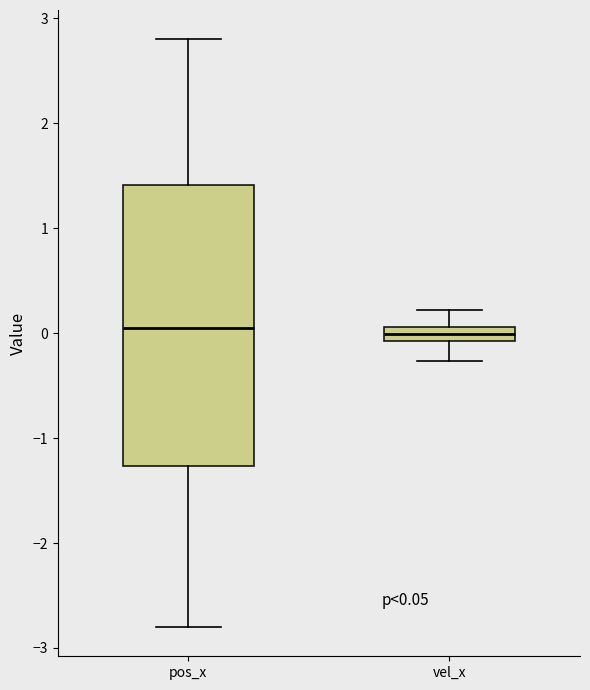

Which box is the tallest, from its lower edge to its upper edge?

pos_x